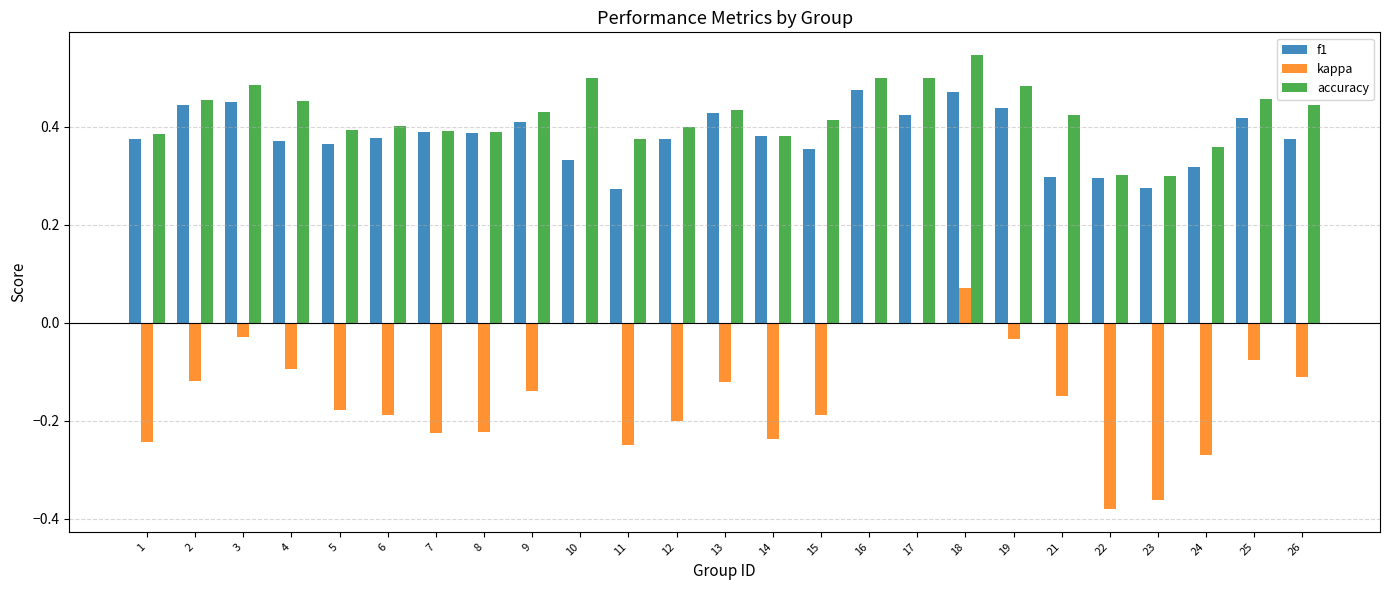

At which category does the chart reach its peak across all series?

18